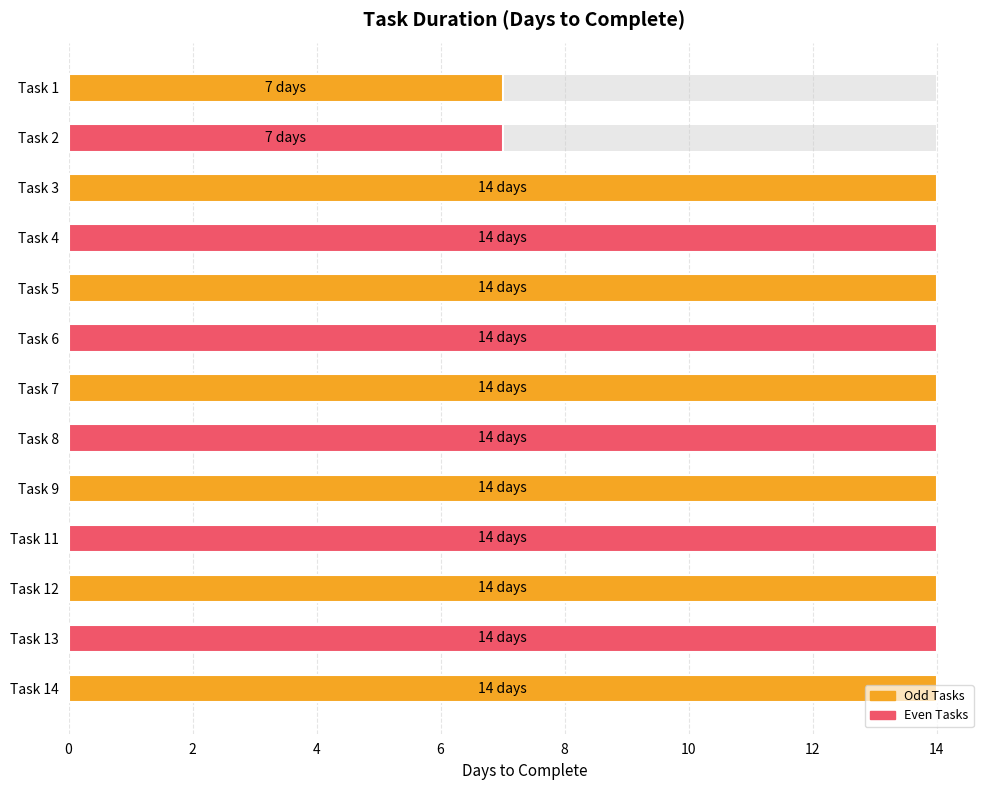

What value does the data have at Task 9?

14